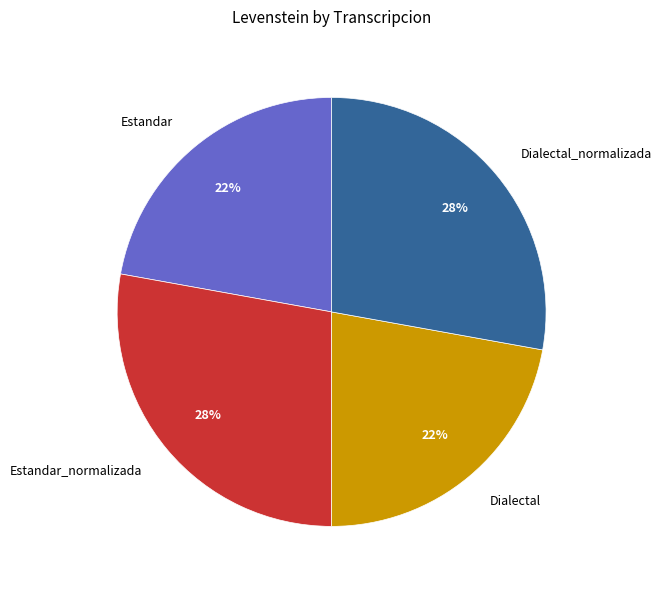

What is the ratio of the value at Dialectal_normalizada to the value at Estandar?

1.3